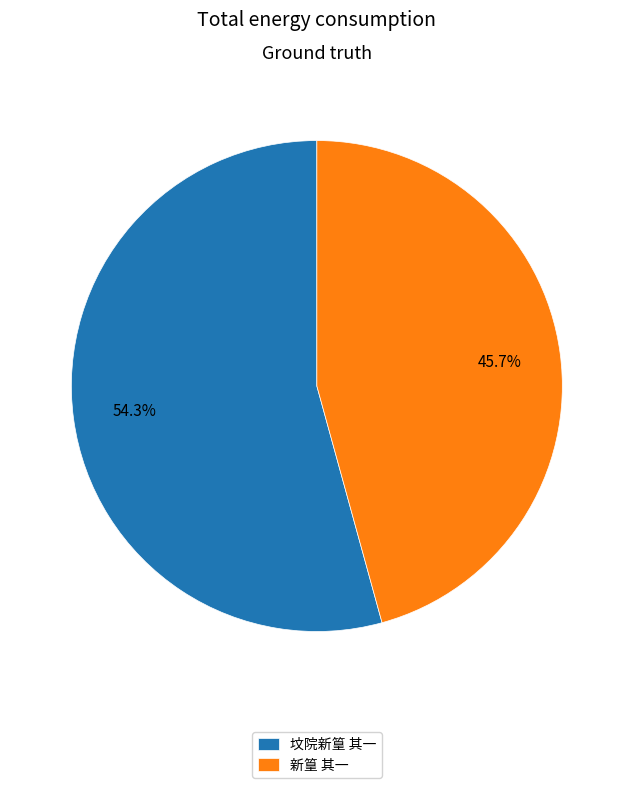

Is 新篁 其一 the majority of the pie?

No